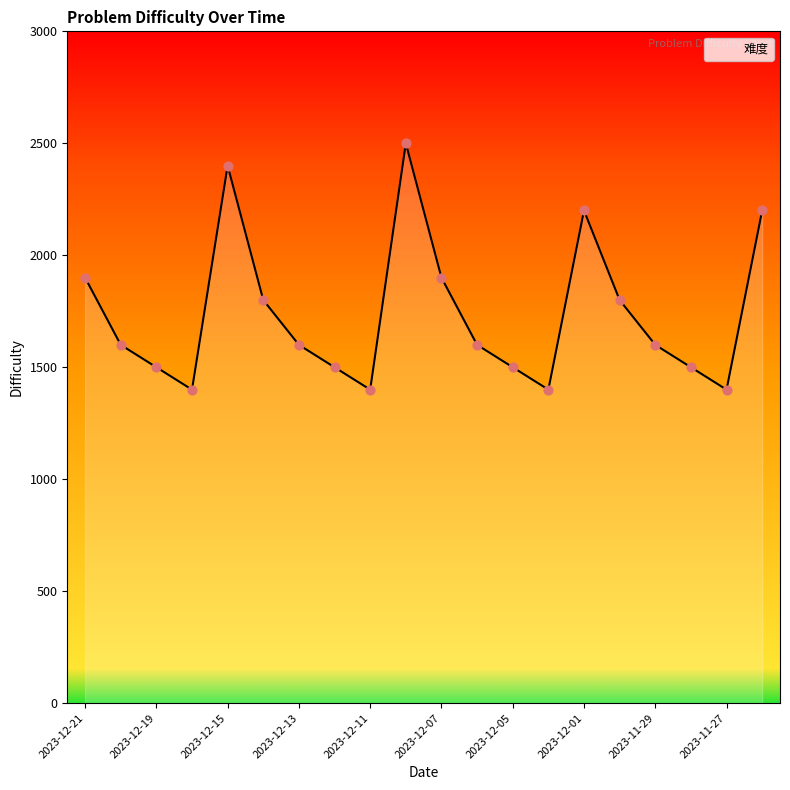

What is the greatest value displayed?

2500